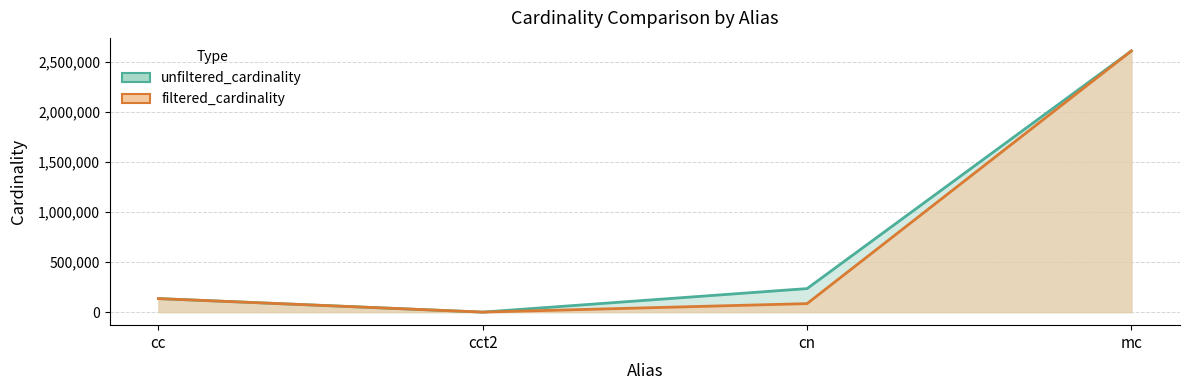

What is the difference between the highest and lowest values at cct2?

3